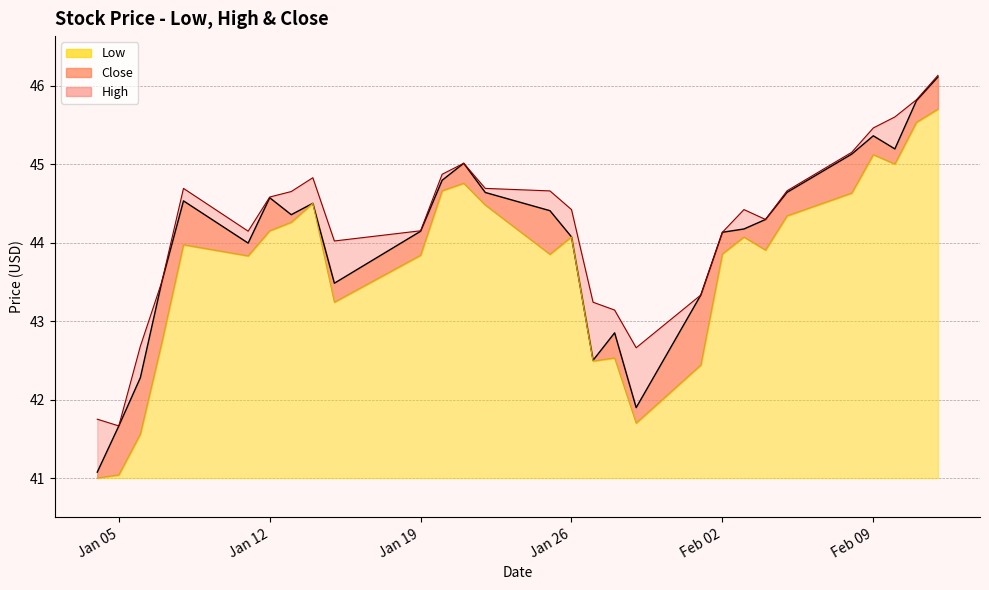

The value of High at 9 is 27.8. True or false?

False